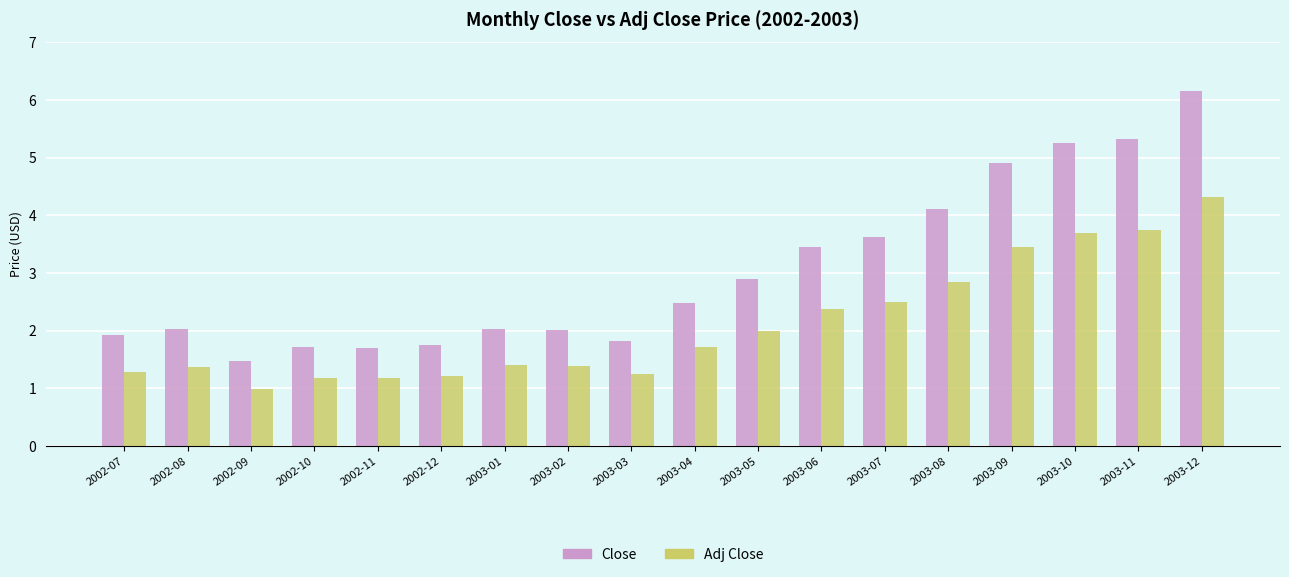

What is the label of the 11th bar from the right?

2003-02